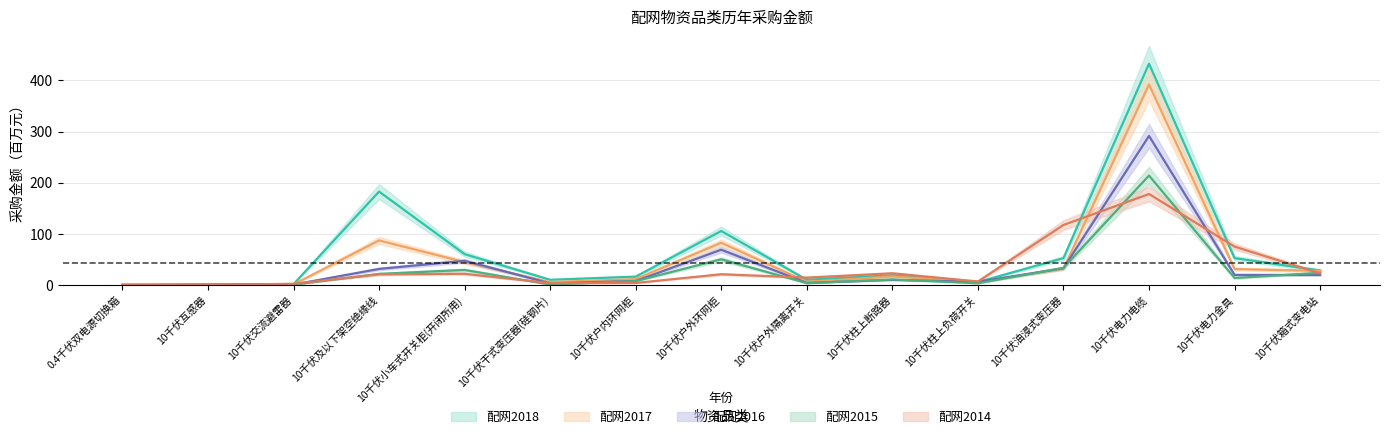

At which category is the sum across all series the highest?

10千伏电力电缆